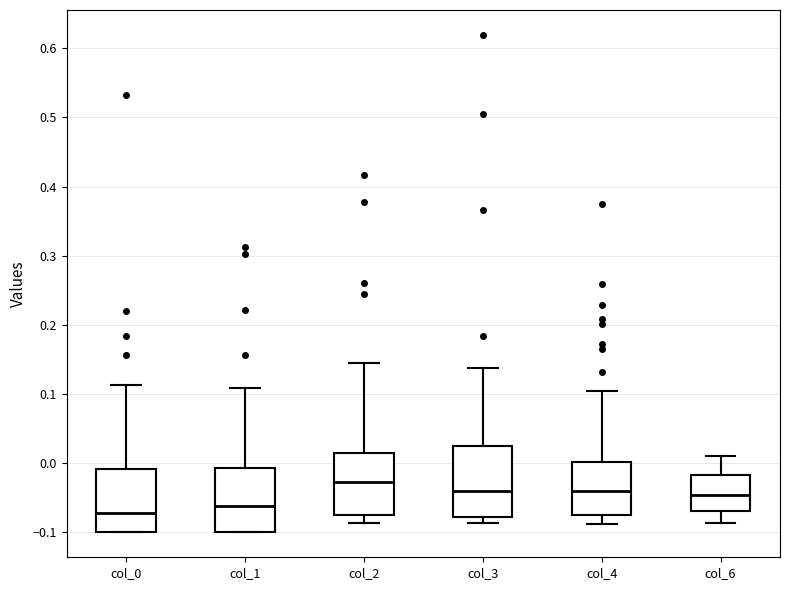

Reading left to right, read every box against the y-axis: the position of its median line, the range the box covers, and the ends of its whiskers. The values are not printed on the chart, so give them approximately, as read against the axis.

col_0: median -0.07, box -0.10 to -0.01, whiskers -0.10 to 0.11
col_1: median -0.06, box -0.10 to -0.01, whiskers -0.10 to 0.11
col_2: median -0.03, box -0.07 to 0.01, whiskers -0.09 to 0.14
col_3: median -0.04, box -0.08 to 0.02, whiskers -0.09 to 0.14
col_4: median -0.04, box -0.08 to 0.00, whiskers -0.09 to 0.11
col_6: median -0.05, box -0.07 to -0.02, whiskers -0.09 to 0.01